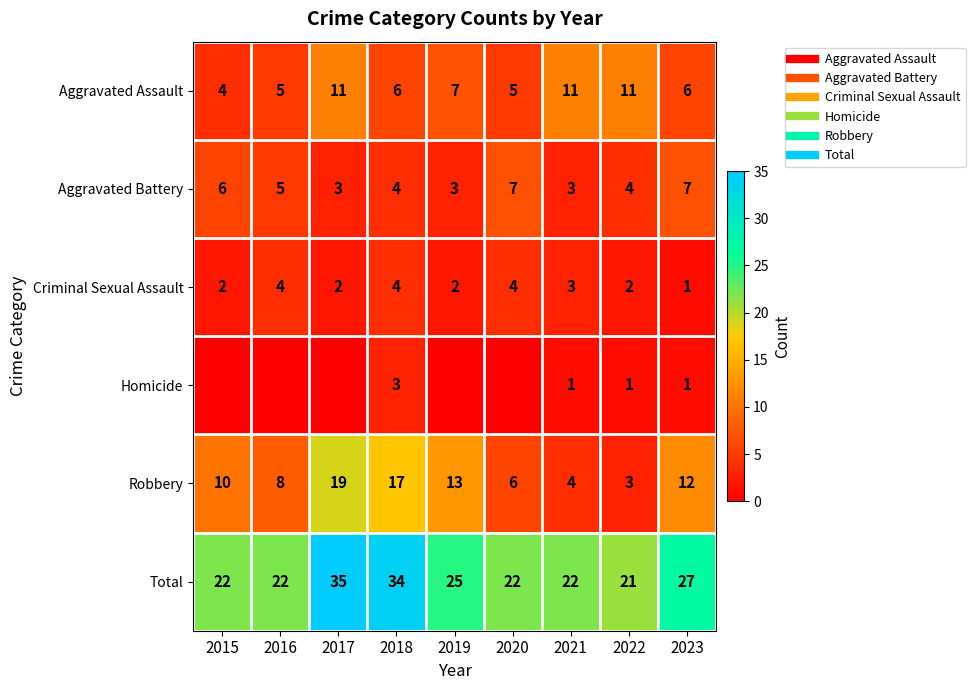

At which category does the chart reach its minimum across all series?

2015